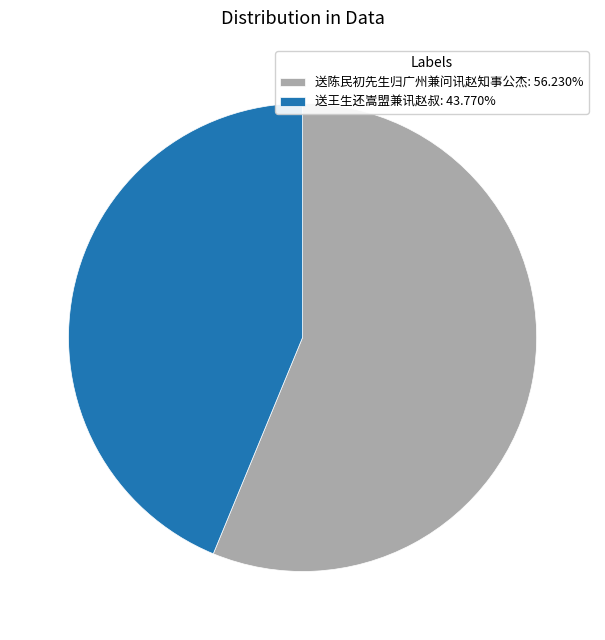

How many segments does this pie chart have?

2